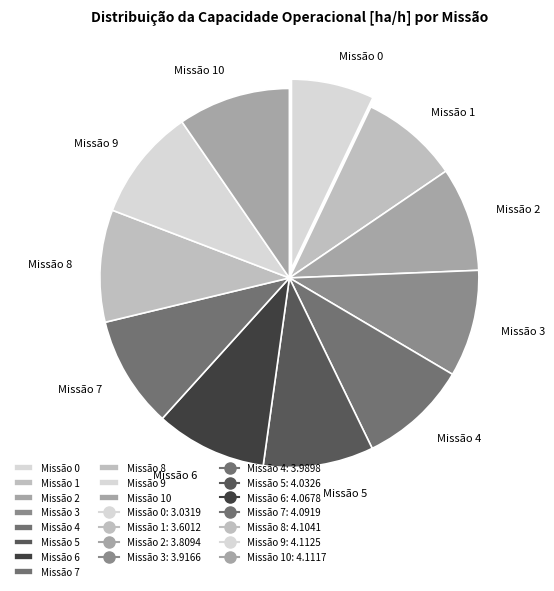

Count the number of slices in the pie.

11